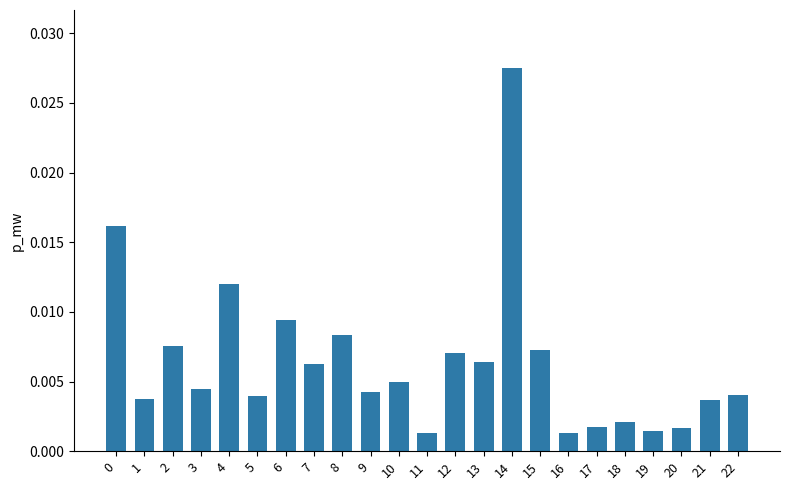

Between 12 and 7, which is larger?

12